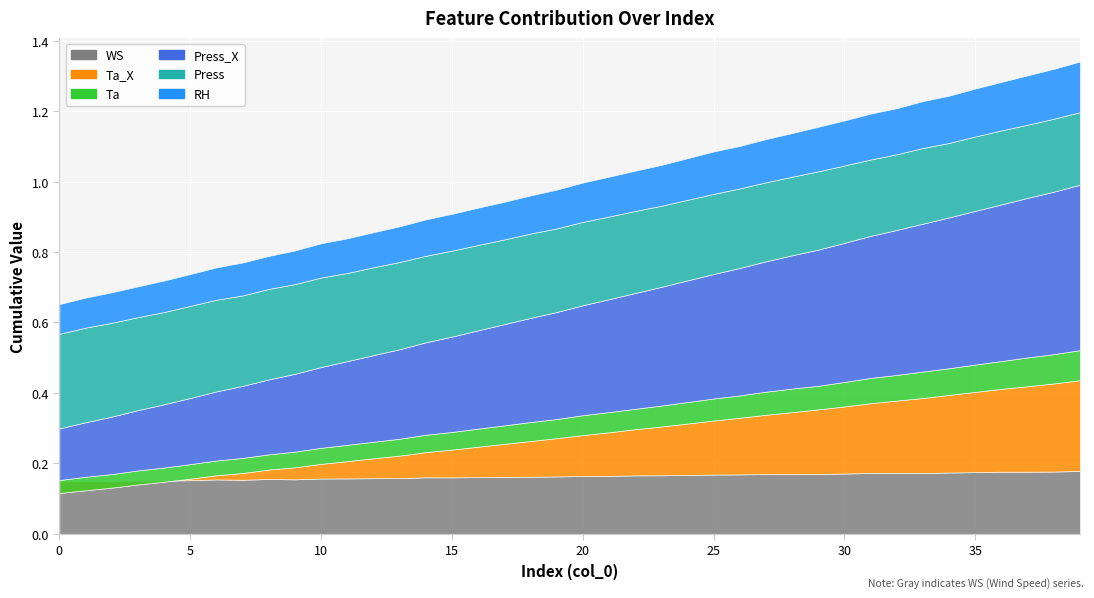

Which series has the largest total across all categories?

Press_X